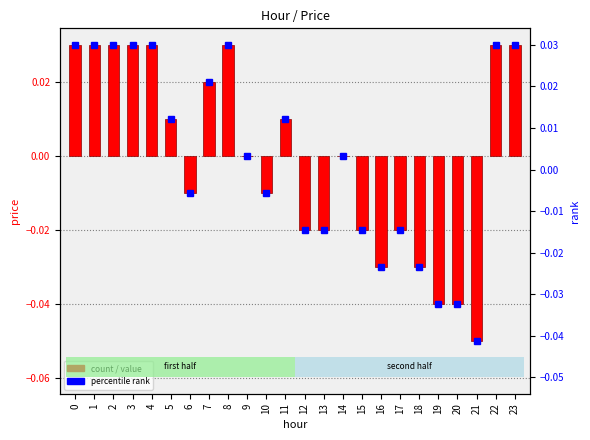

Rank the categories by value from lowest to highest.

21, 19, 20, 16, 18, 12, 13, 15, 17, 6, 10, 9, 14, 5, 11, 7, 0, 1, 2, 3, 4, 8, 22, 23